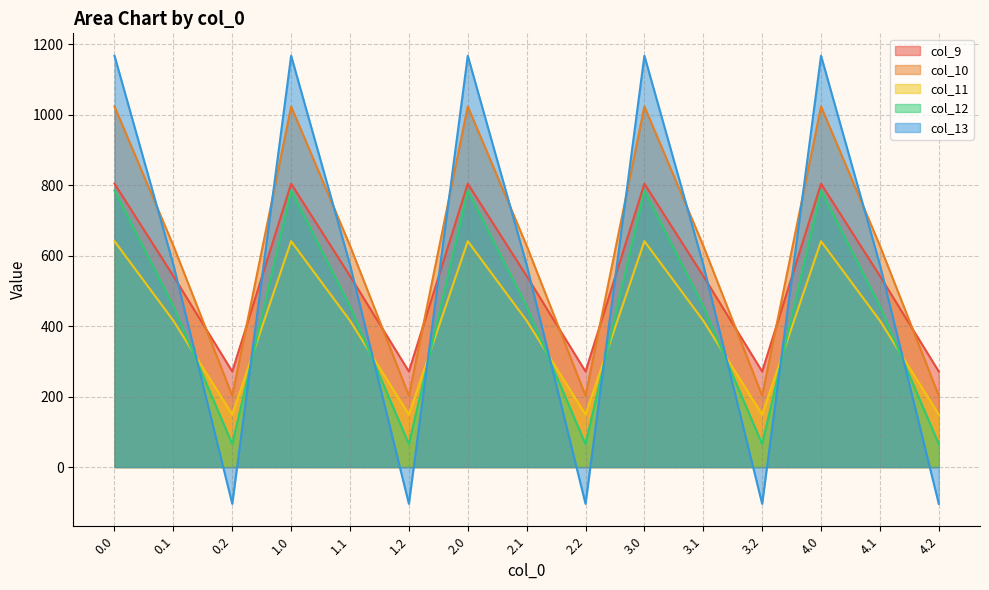

True or false: col_11 and col_9 intersect in this chart.

False